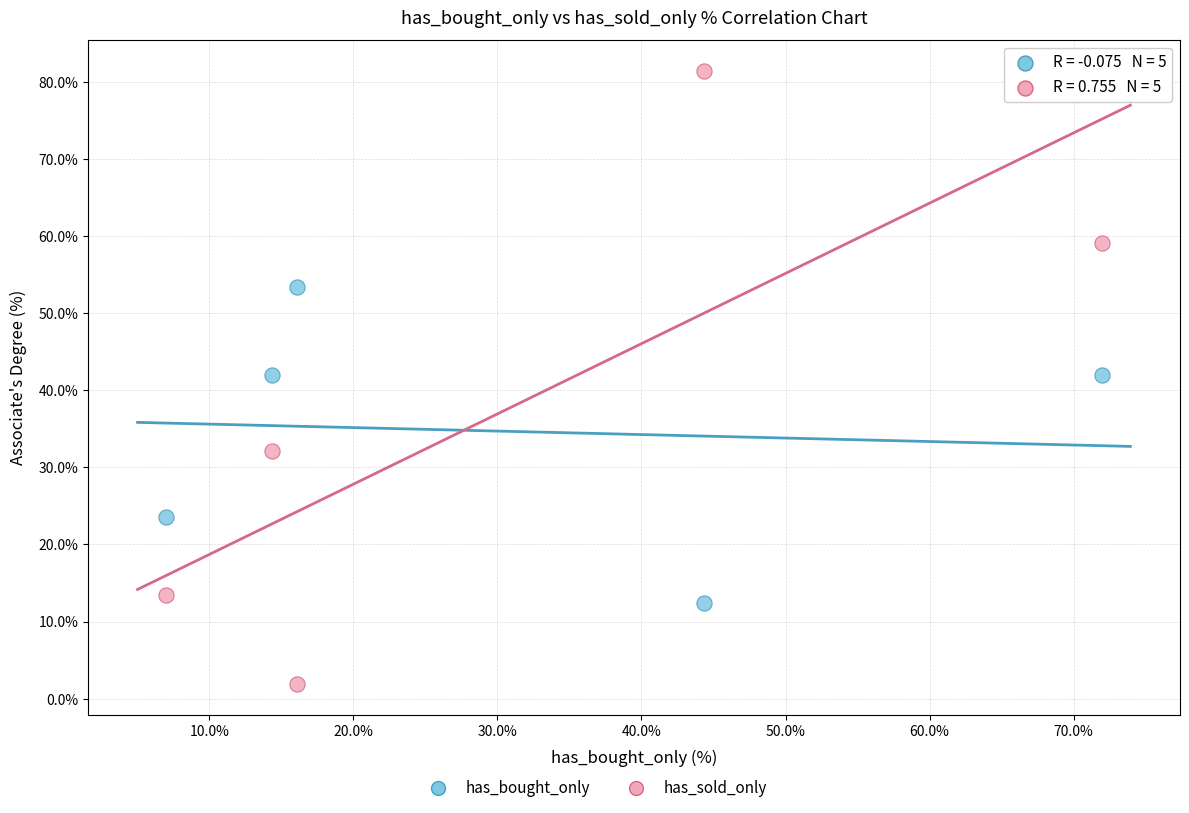

Across all data points, what is the average X value?

30.7